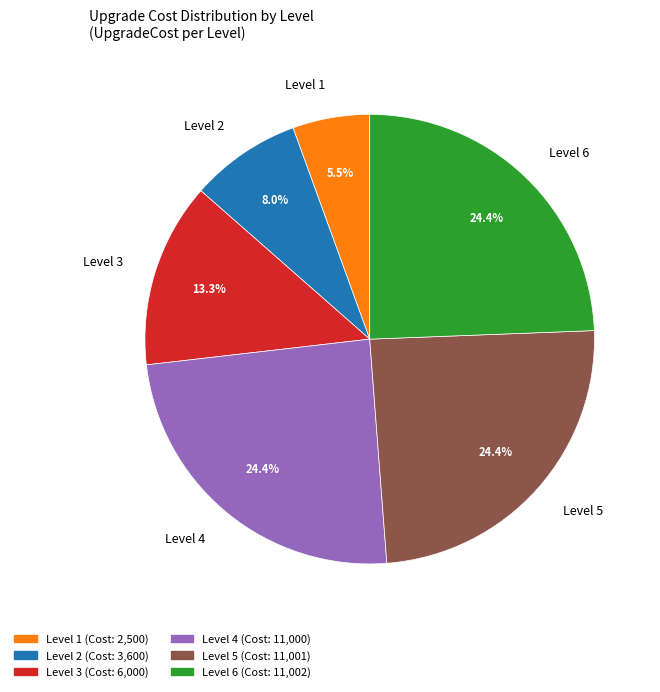

Which has a higher value, Level 5 or Level 3?

Level 5